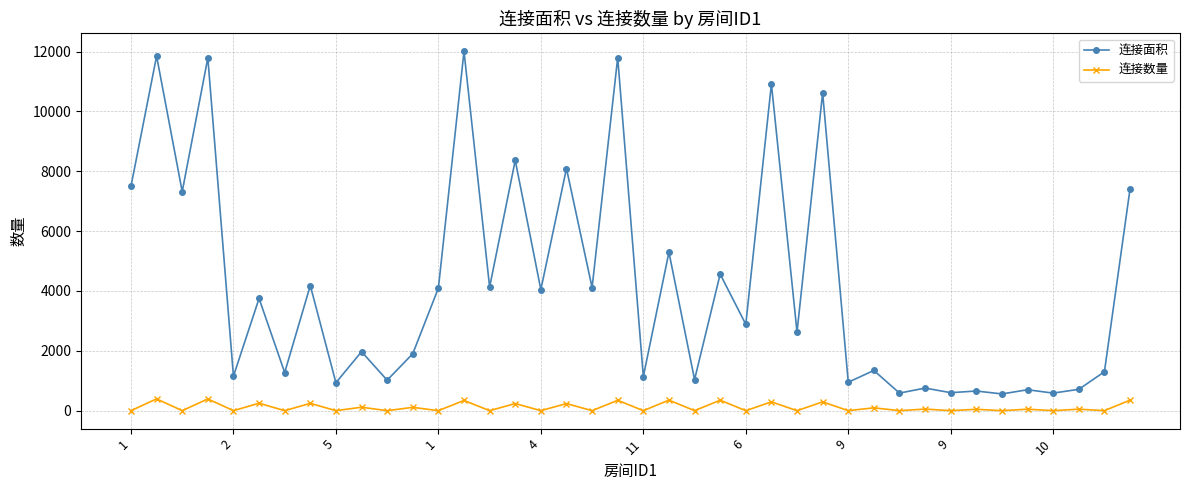

True or false: 连接数量 and 连接面积 intersect in this chart.

False